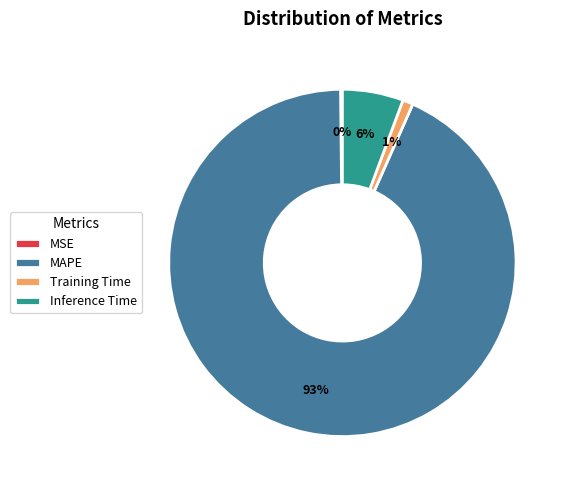

Is there any slice that represents more than half of the pie?

Yes